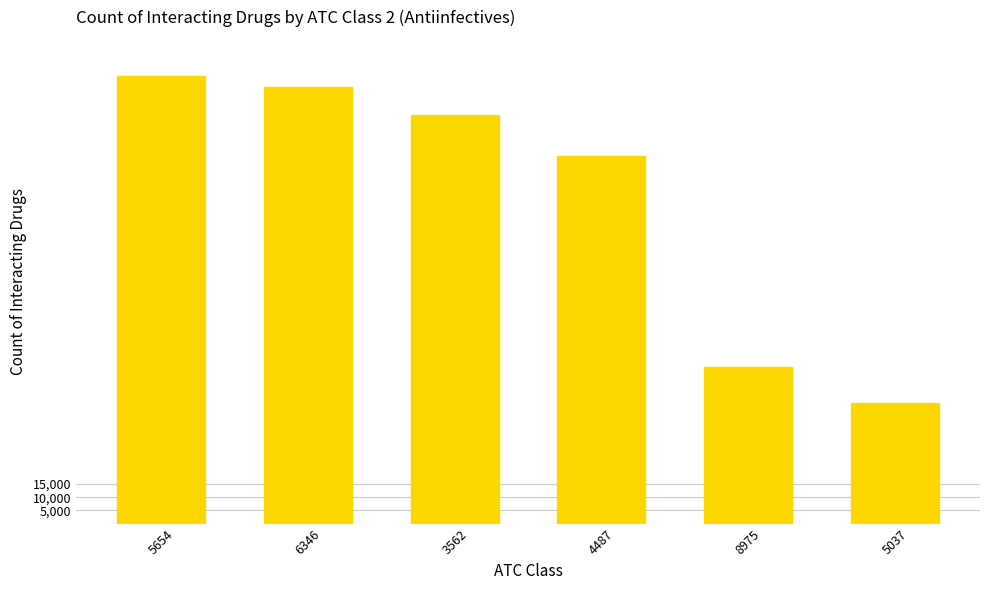

What is the change in value from 3562 to 4487?

-15624